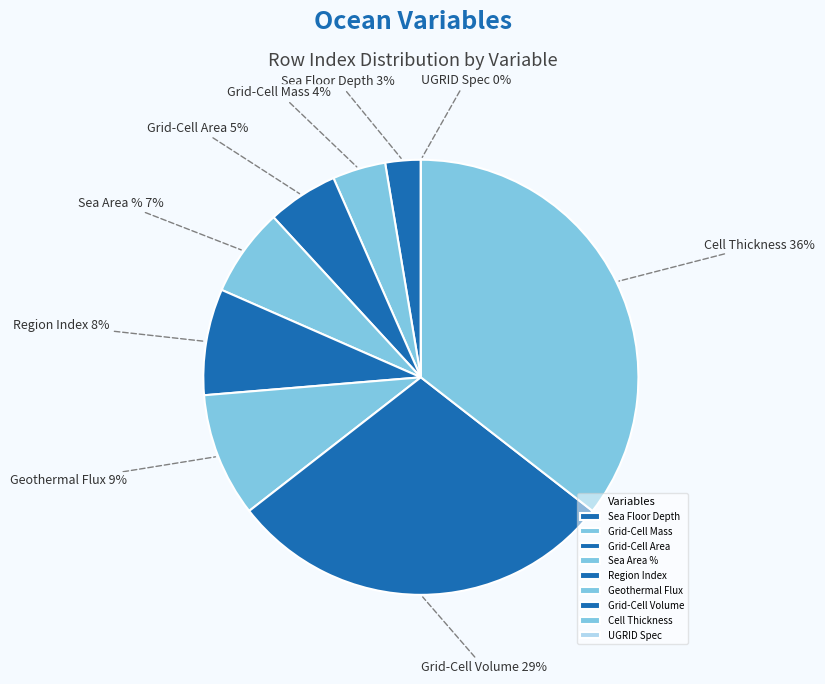

How many segments does this pie chart have?

9